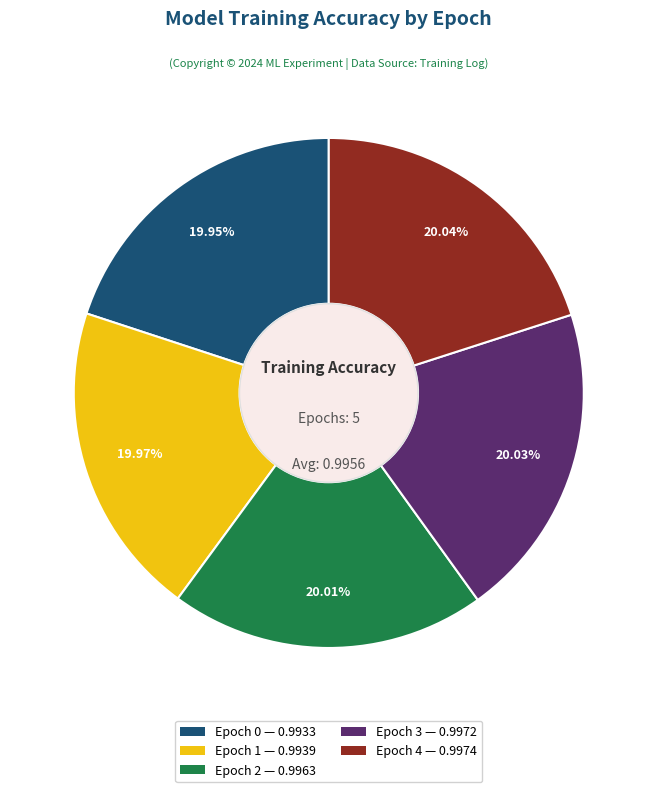

What percentage do Epoch 4 and Epoch 3 together represent?

40.1%